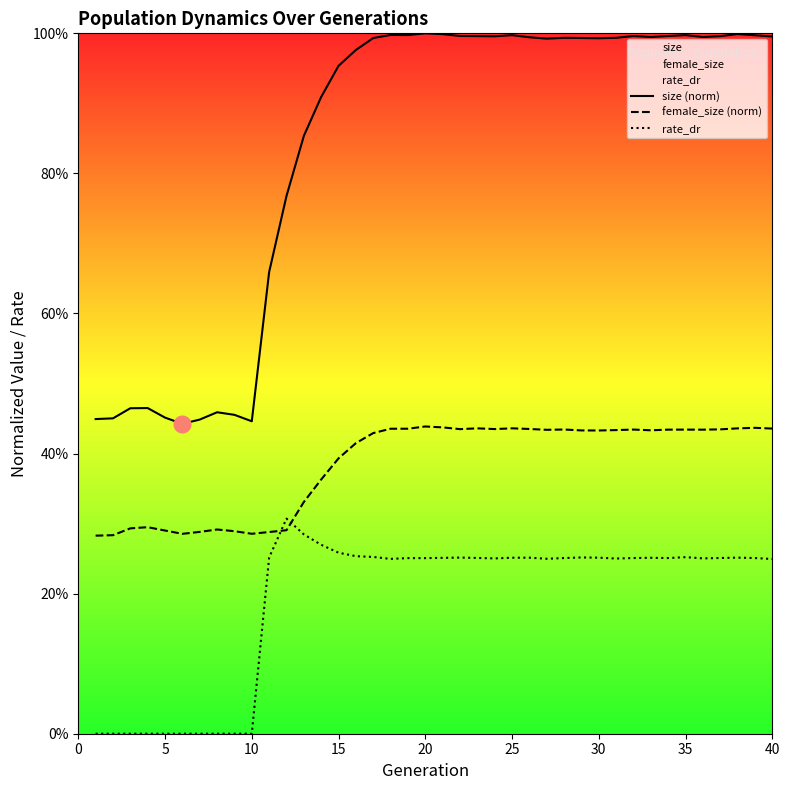

True or false: size (norm) and female_size (norm) cross at least once.

False